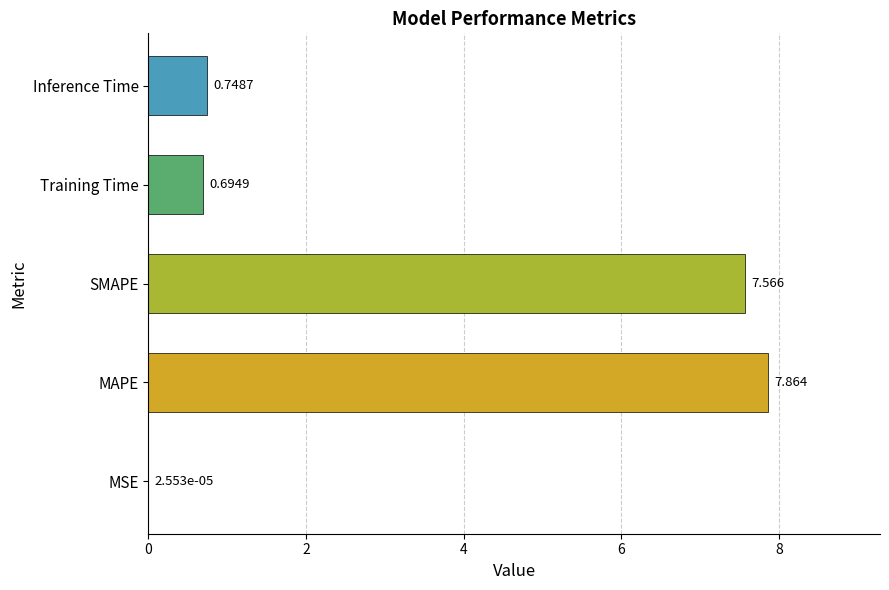

Which label corresponds to the largest value in the chart?

MAPE